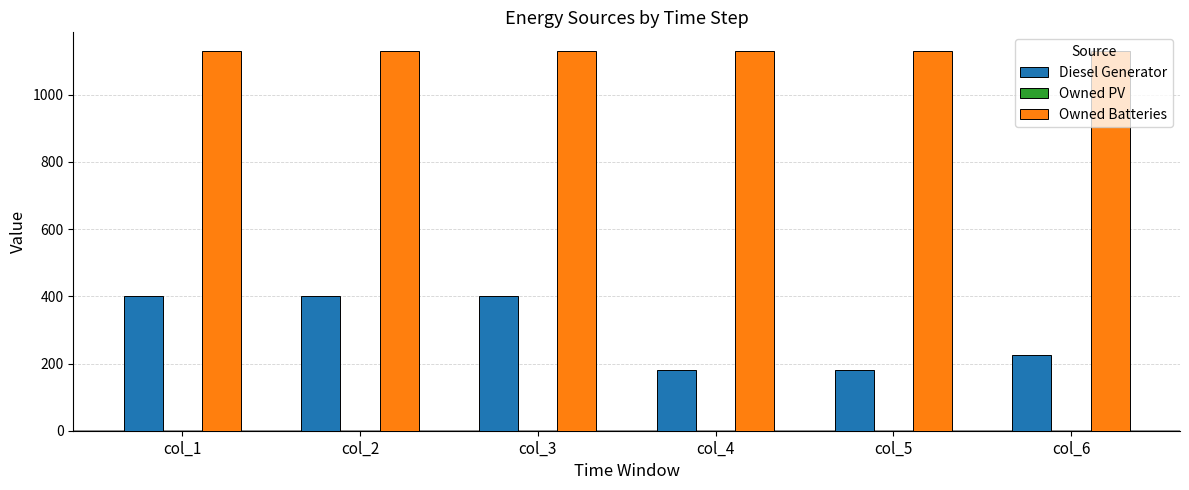

What is the difference between the highest and lowest values at col_4?

947